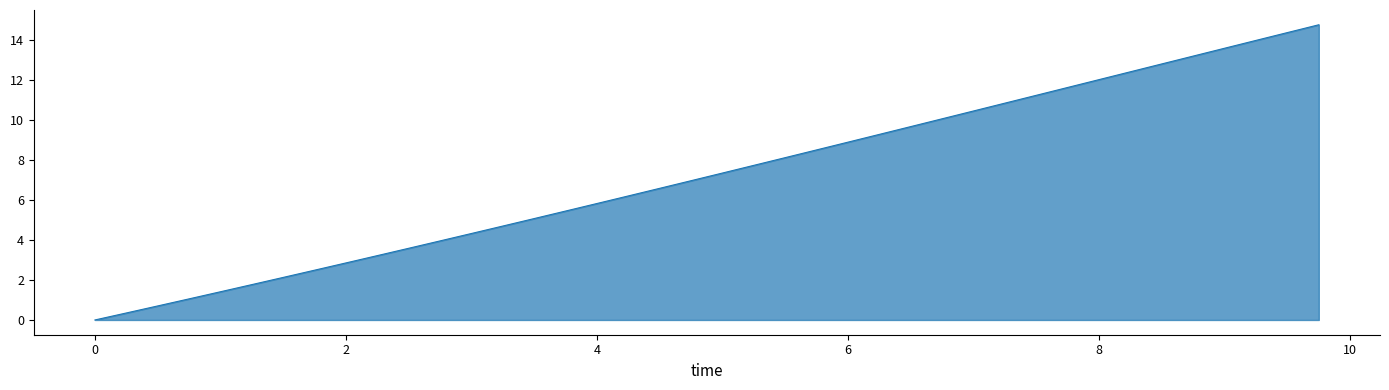

How many lines are shown in the chart?

1